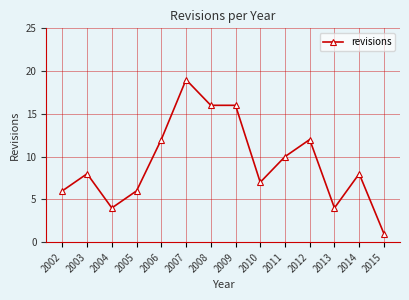

Reading left to right, list all the values displayed in this chart.

6	8	4	6	12	19	16	16	7	10	12	4	8	1